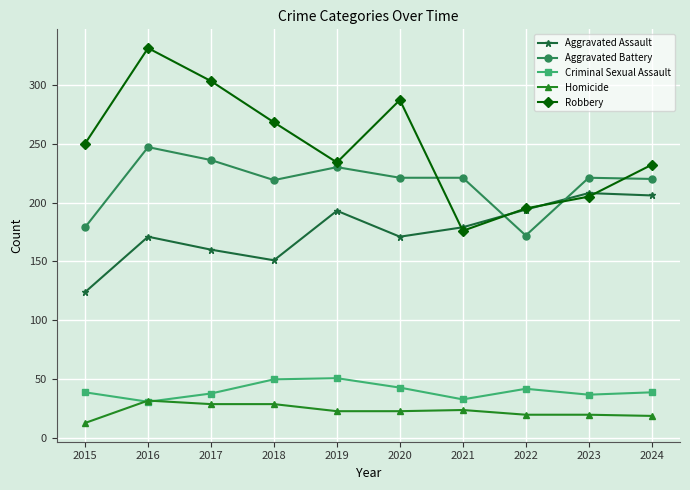

What is the total value across all series at 2019?

731